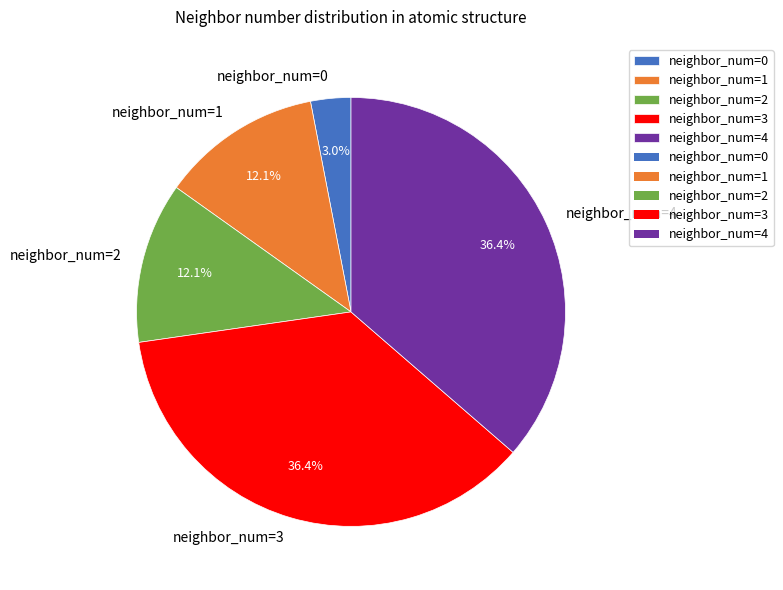

Combined, what portion of the pie is neighbor_num=1 and neighbor_num=4?

48.5%